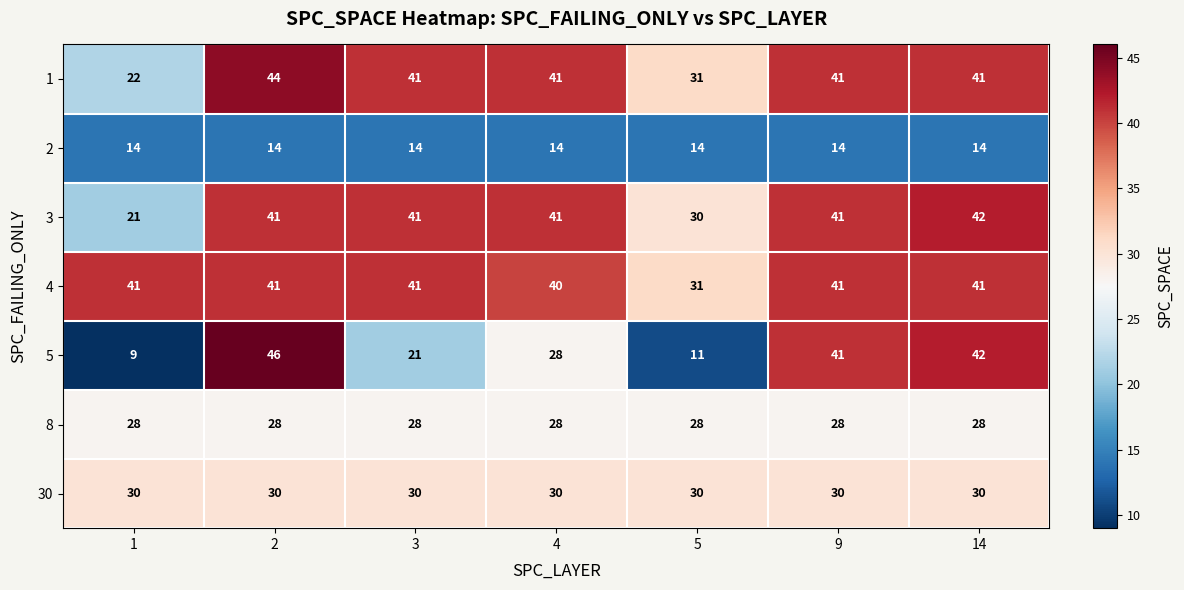

True or false: 4 has a value of 41 at 9.

True